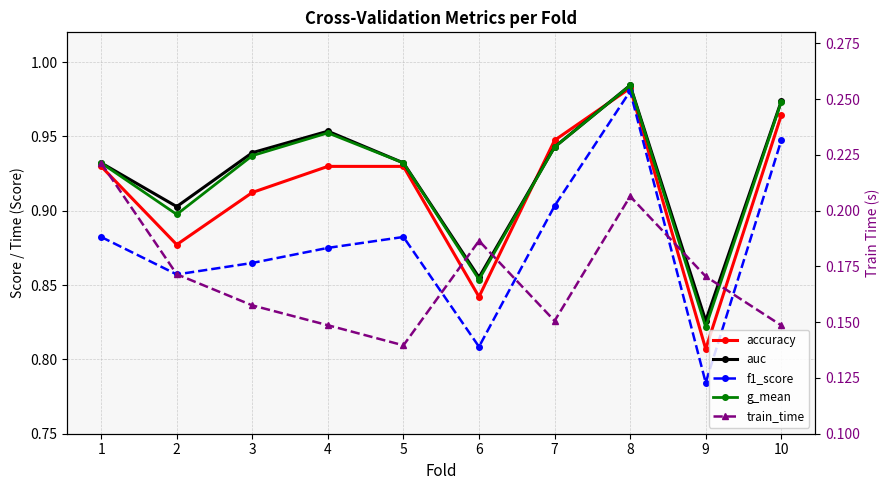

In auc, how many points are lower than both neighbors (excluding endpoints)?

3